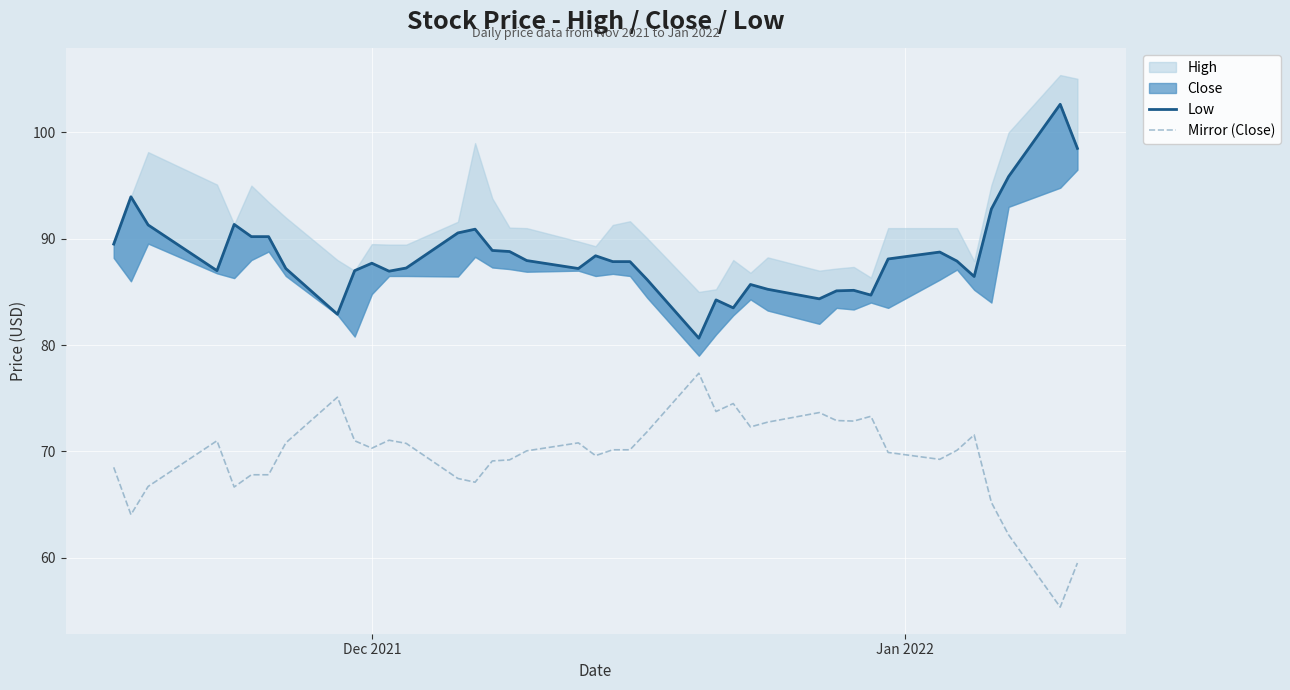

True or false: Low and Mirror (Close) cross at least once.

False